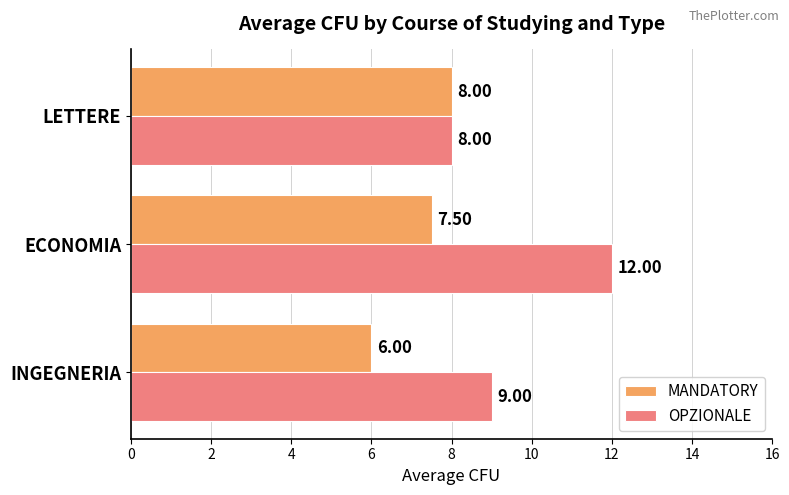

What is the difference between the highest and lowest values at INGEGNERIA?

3.0